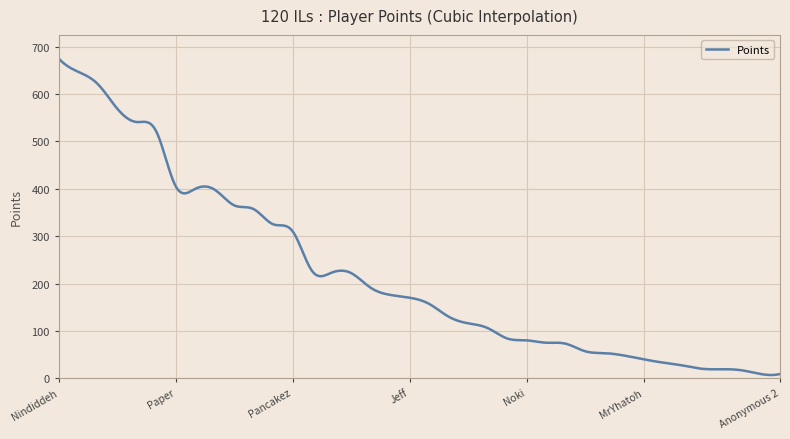

What is the difference between the maximum and minimum values?

668.2